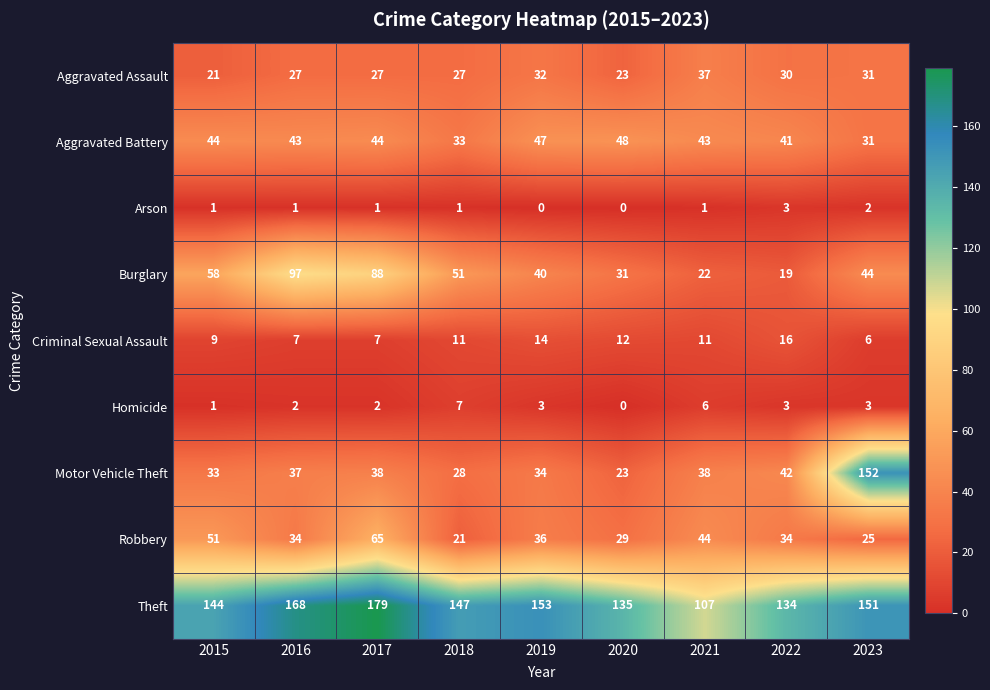

What is the total value across all series at 2017?

451